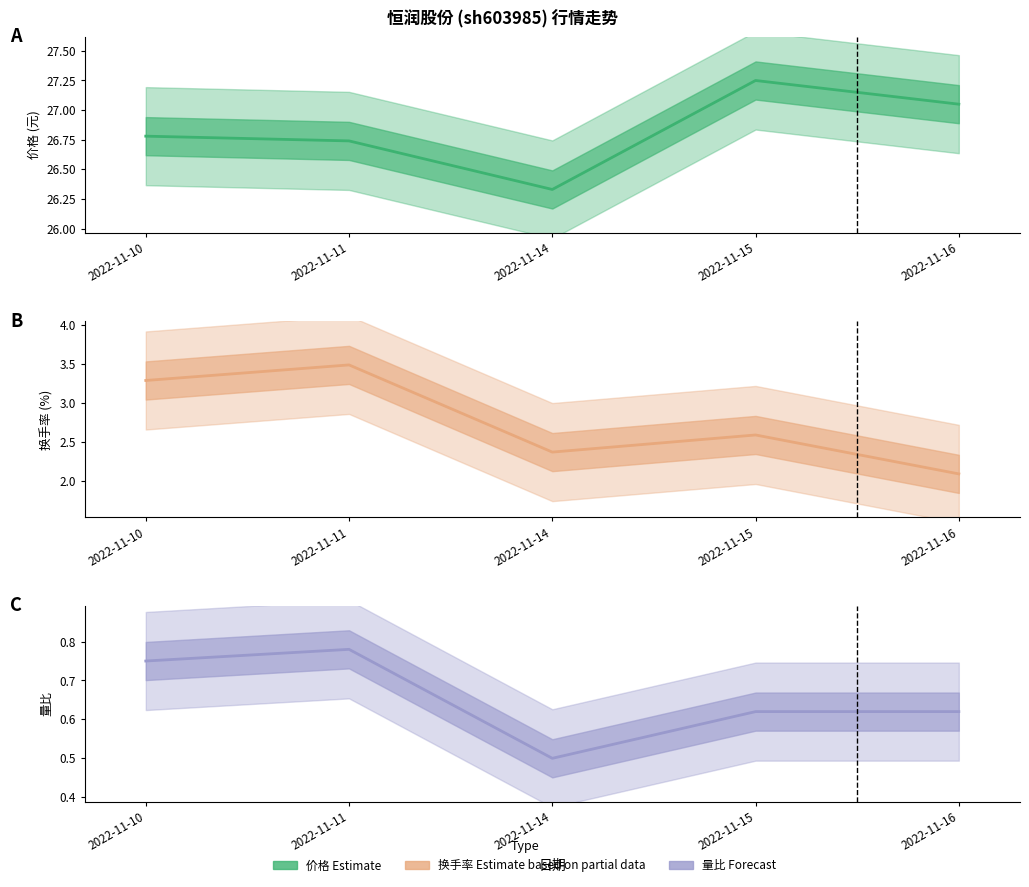

Reading left to right, list all the values displayed in this chart.

价格: 26.8	26.7	26.3	27.2	27.1
换手率: 3.3	3.5	2.4	2.6	2.1
量比: 0.8	0.8	0.5	0.6	0.6